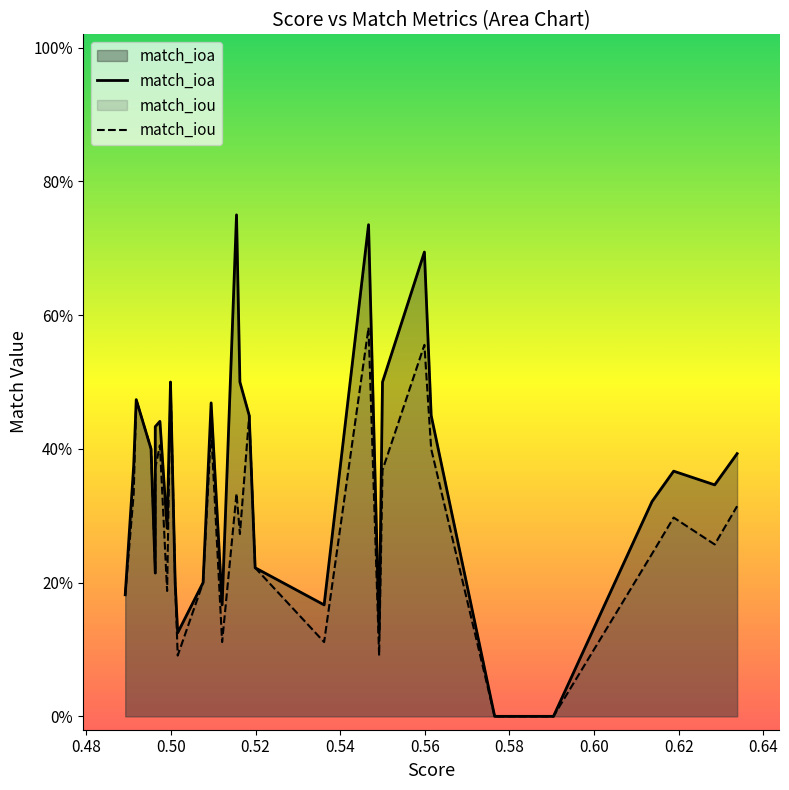

What position from the left is 0.50?

3